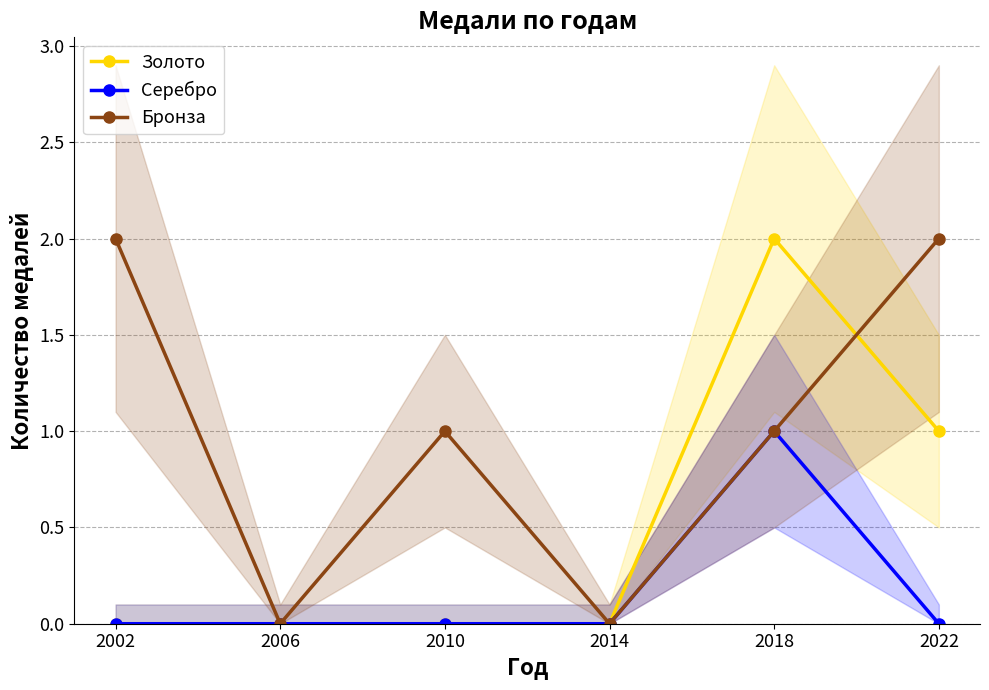

What is the difference between the maximum and minimum values in the Бронза series?

2